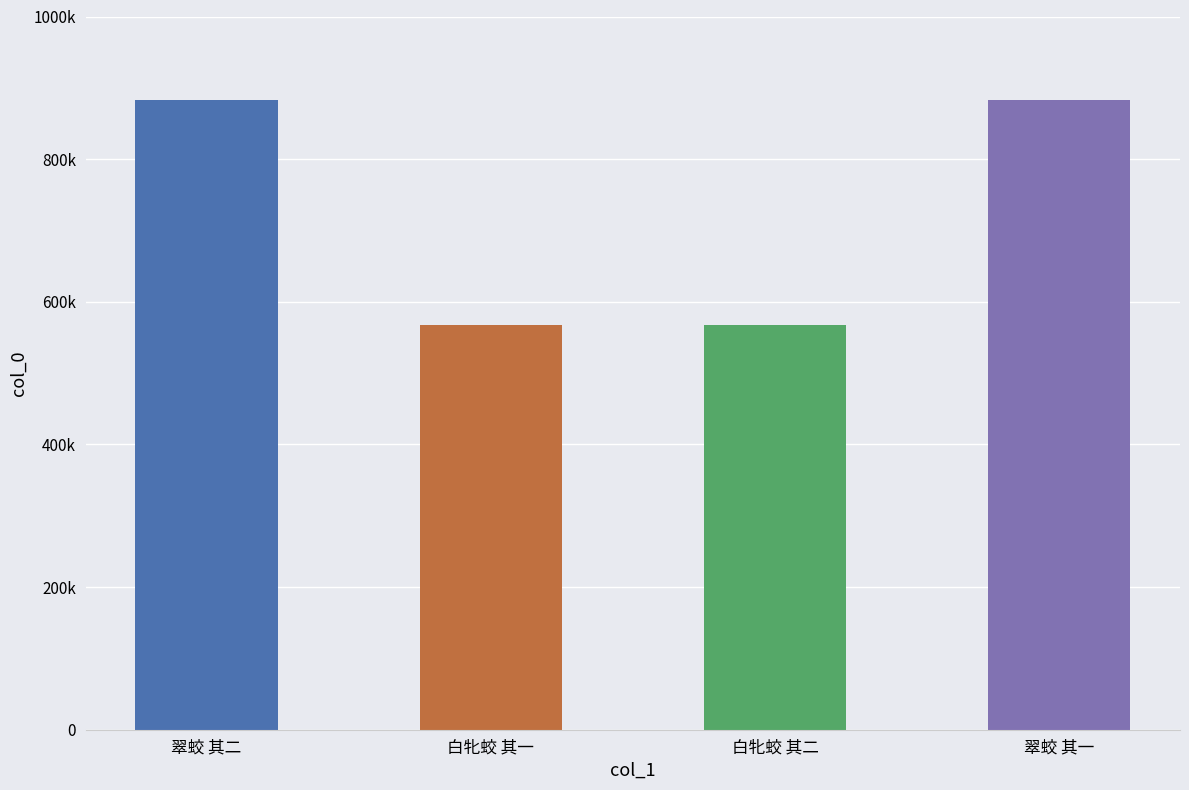

Which has a higher value, 翠蛟 其一 or 白牝蛟 其一?

翠蛟 其一